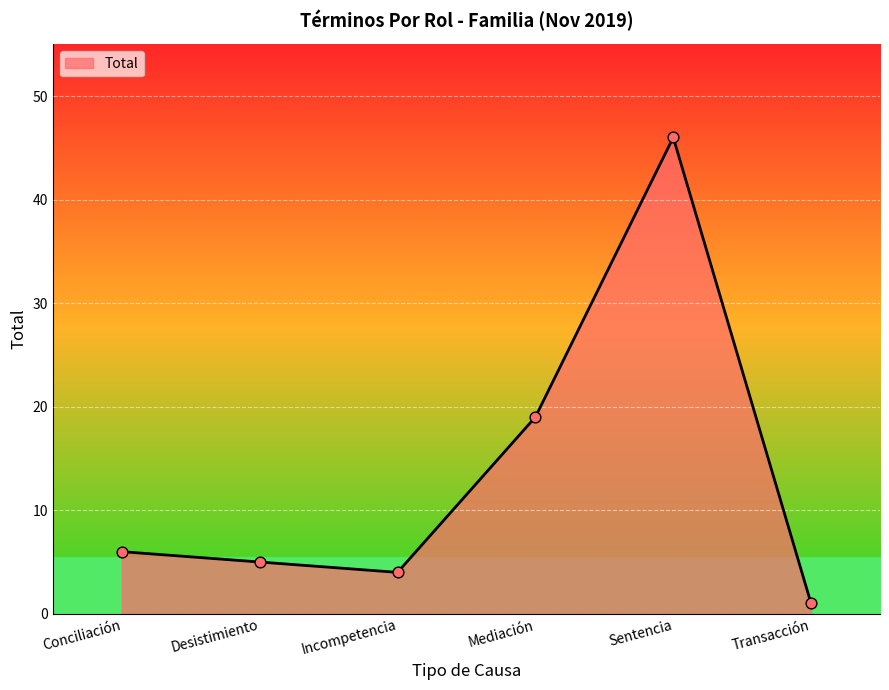

What is the change in value from Desistimiento to Incompetencia?

-1